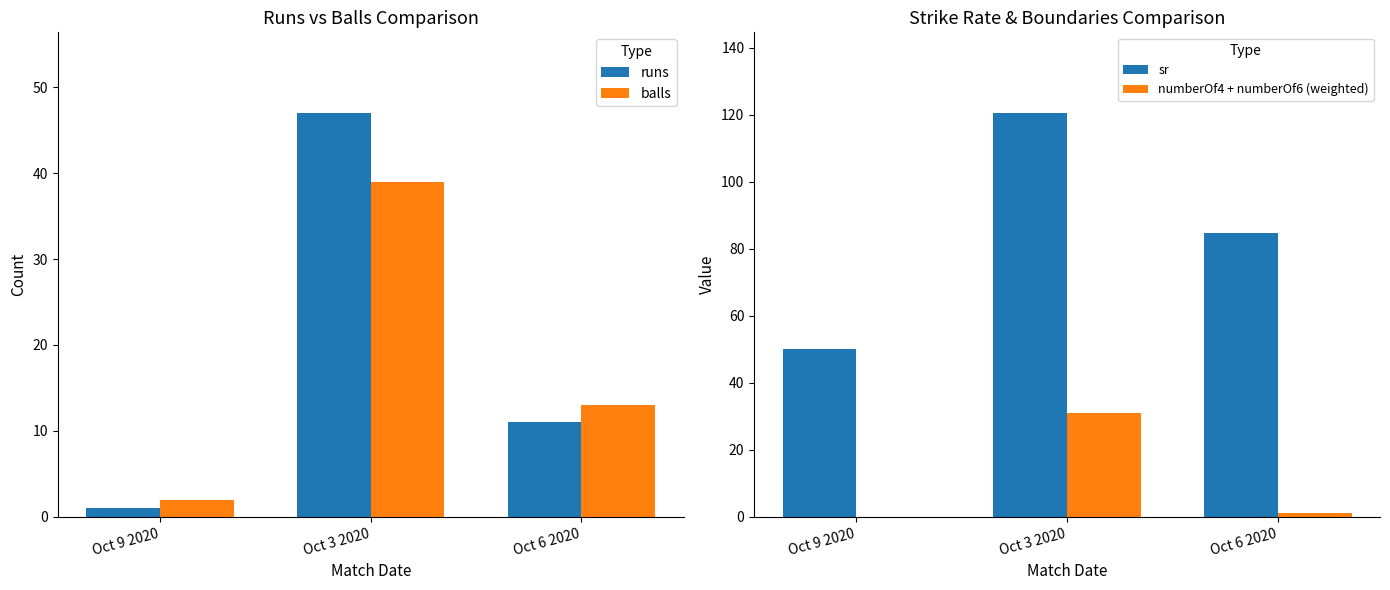

The balls series shows 39.0 at Oct 3 2020. True or false?

True